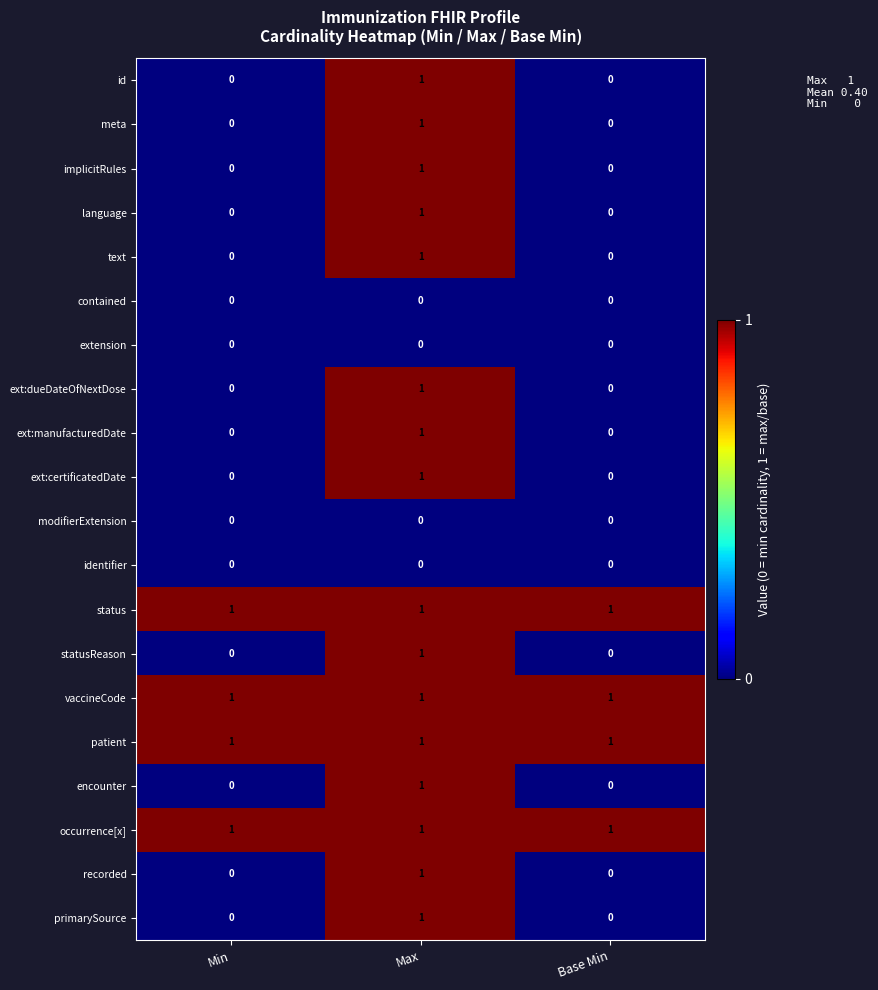

The implicitRules series shows 0 at Min. True or false?

True